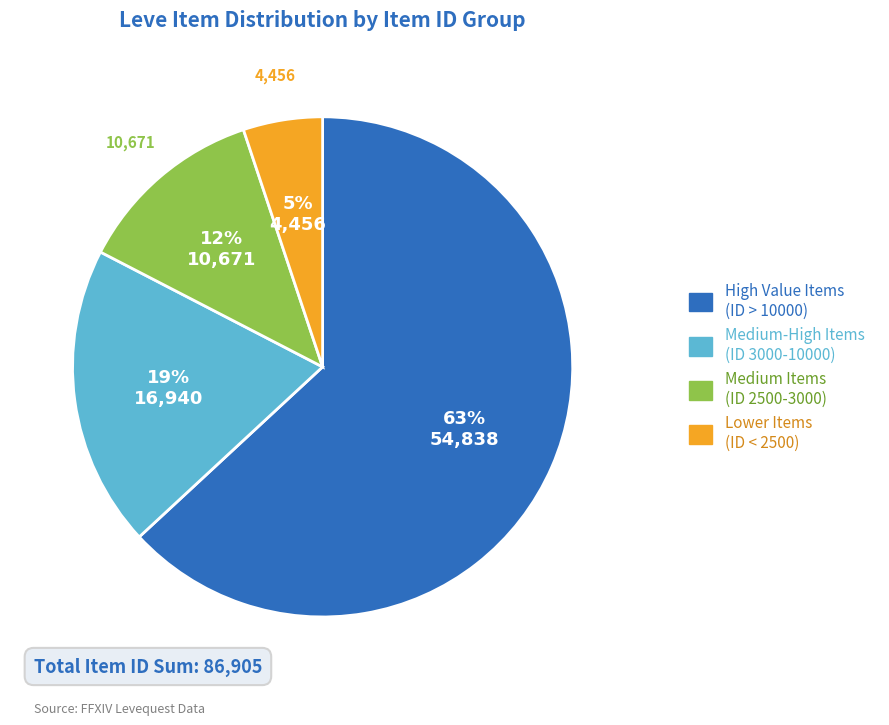

Is there any slice that represents more than half of the pie?

Yes